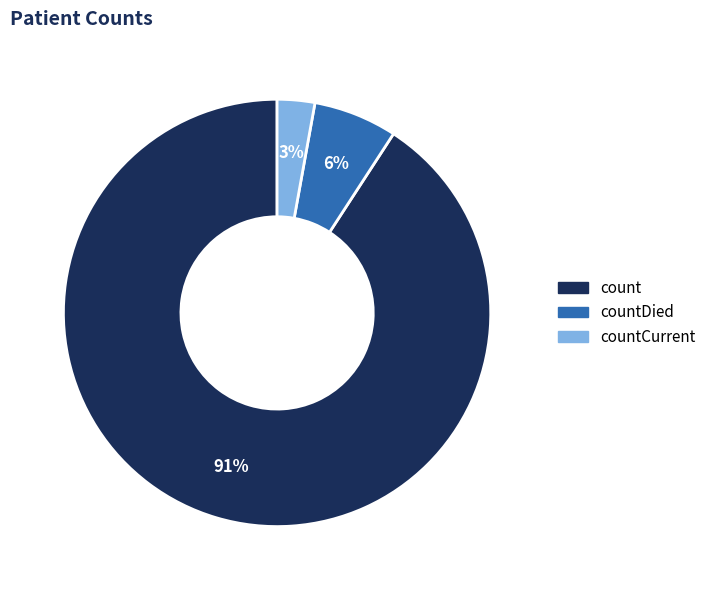

To the nearest percent, what is the difference between the largest and smallest slice percentages?

88%